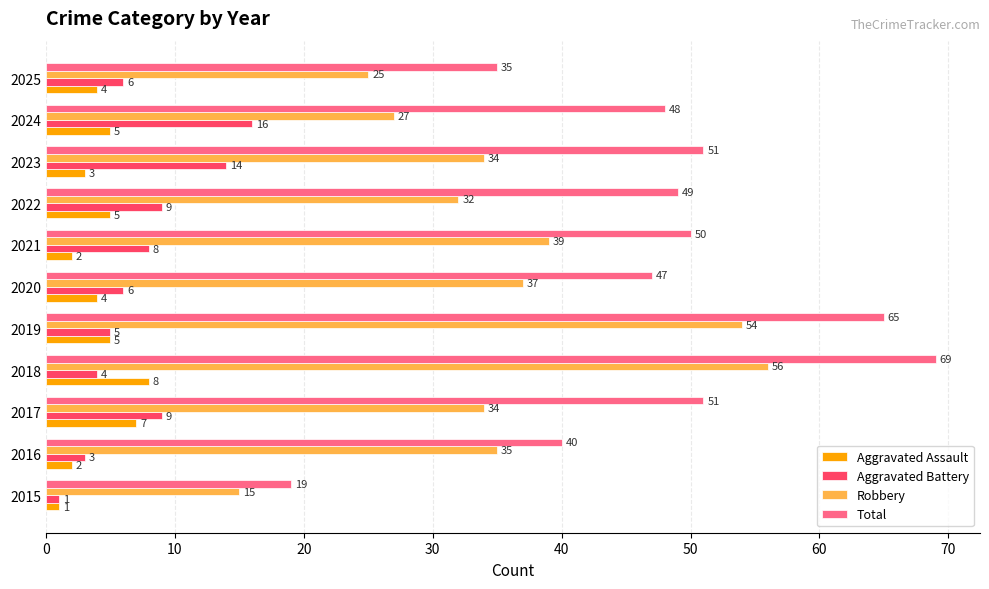

Which label corresponds to the largest value in the chart?

2018